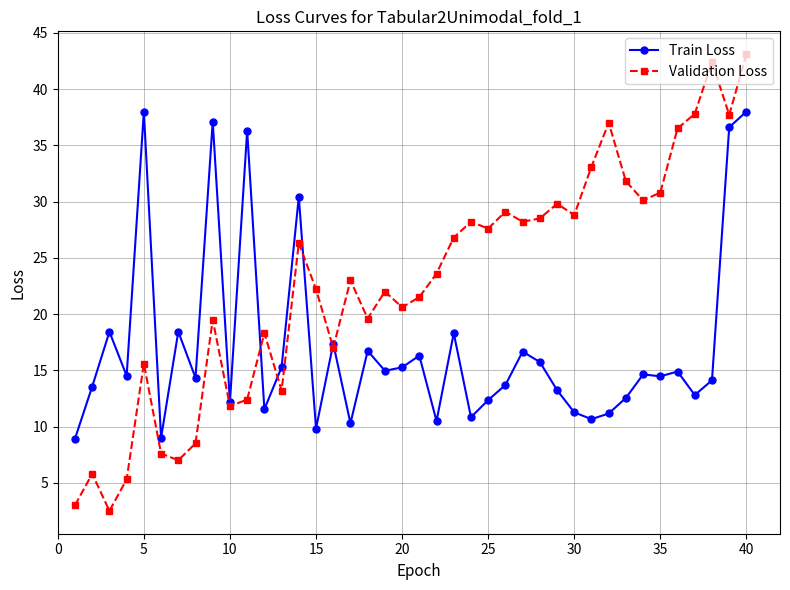

List the series in order of their overall mean, highest first.

Validation Loss, Train Loss